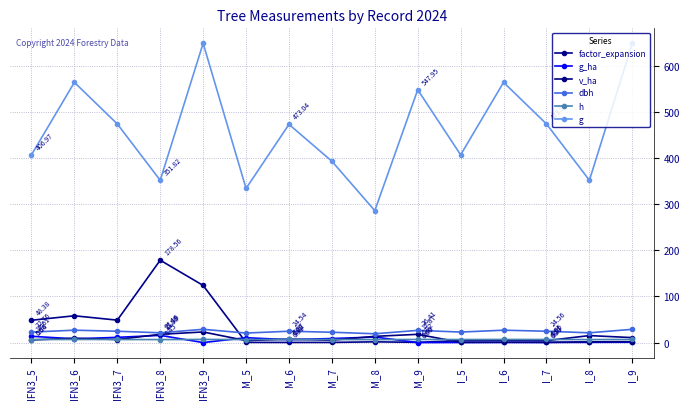

List the series in order of their peak value, lowest first.

h, g_ha, v_ha, dbh, factor_expansion, g